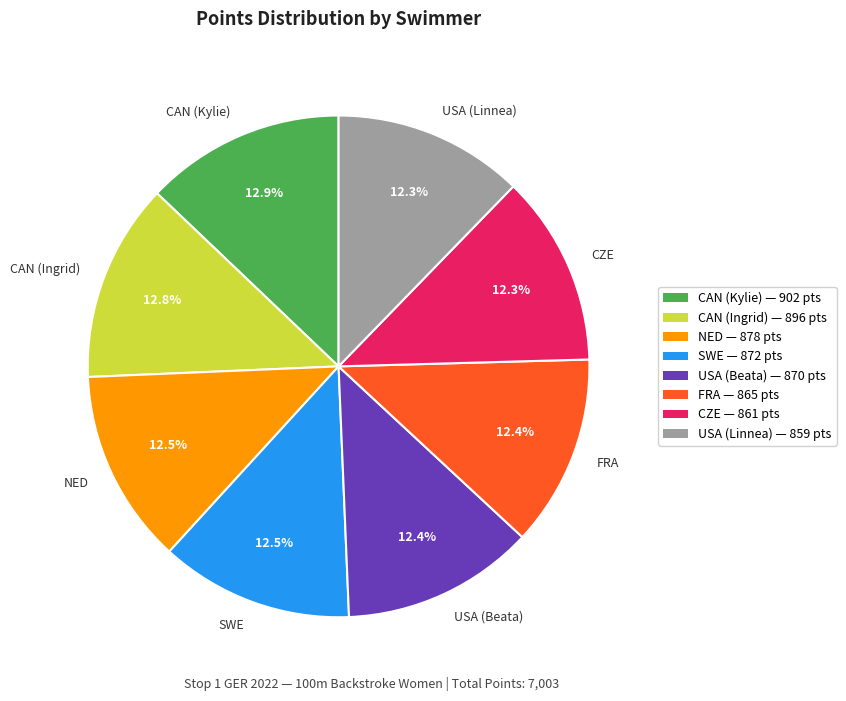

Is there a majority slice in this chart?

No